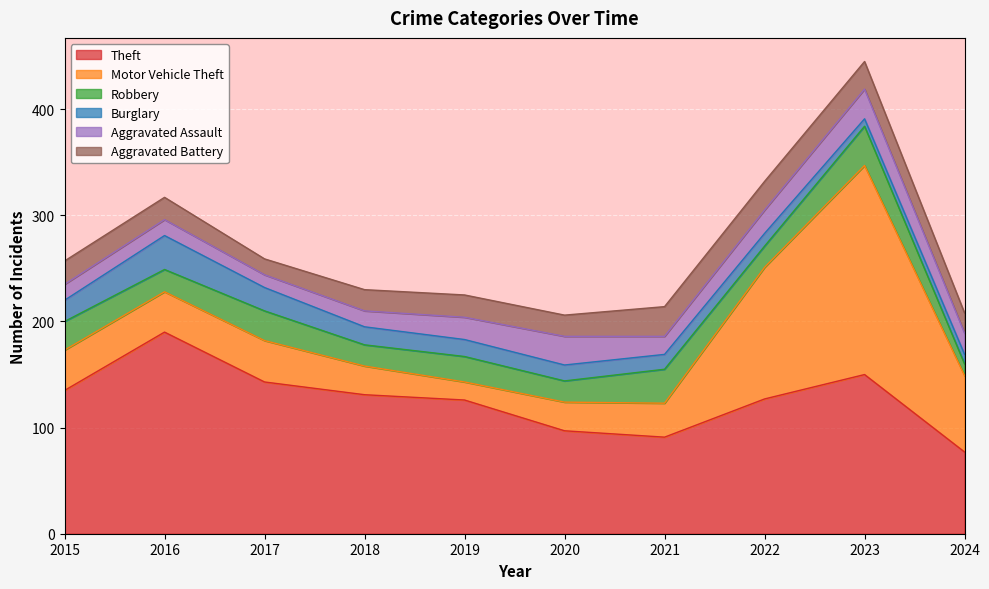

Rank the series by their maximum value, from highest to lowest.

Motor Vehicle Theft, Theft, Robbery, Burglary, Aggravated Assault, Aggravated Battery